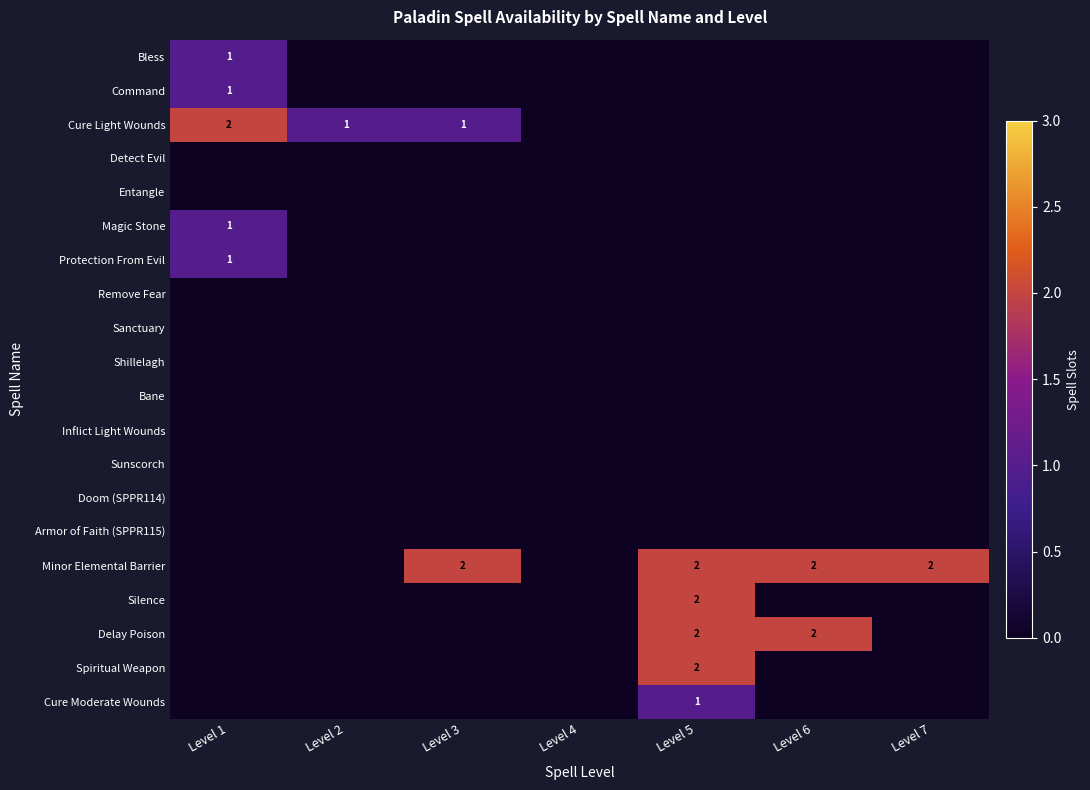

Count the number of categories in the chart.

7